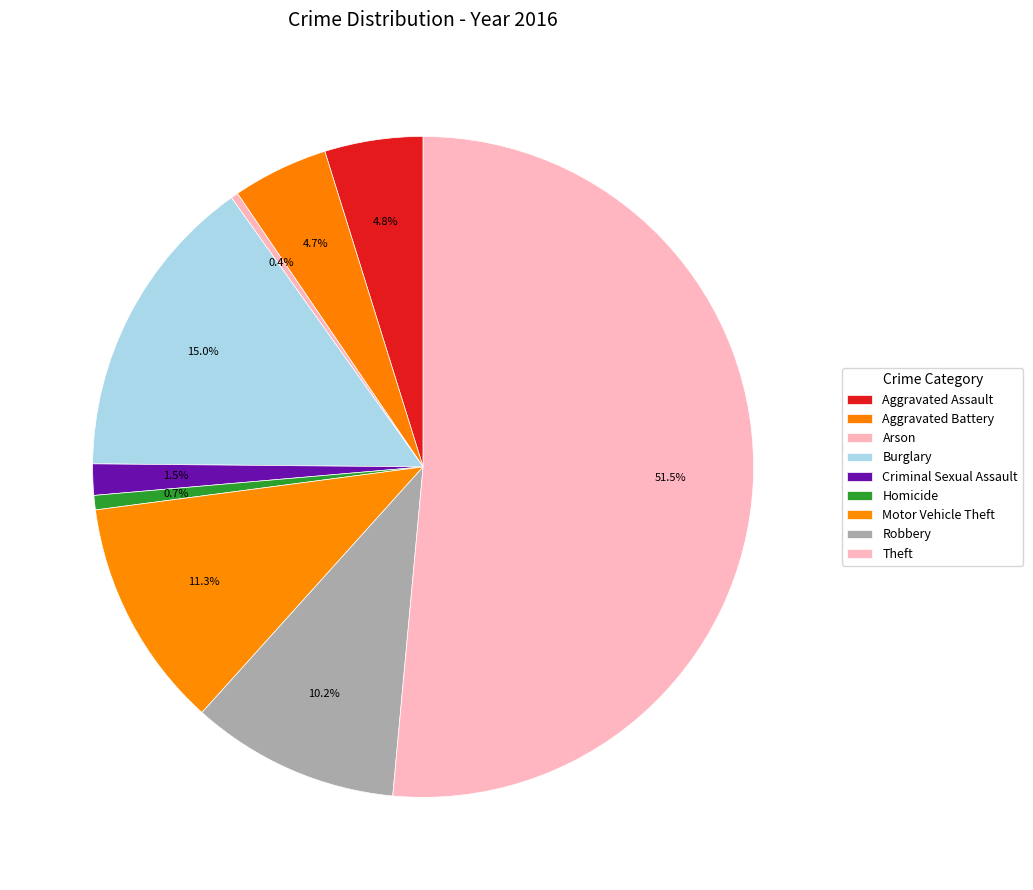

How many segments does this pie chart have?

9